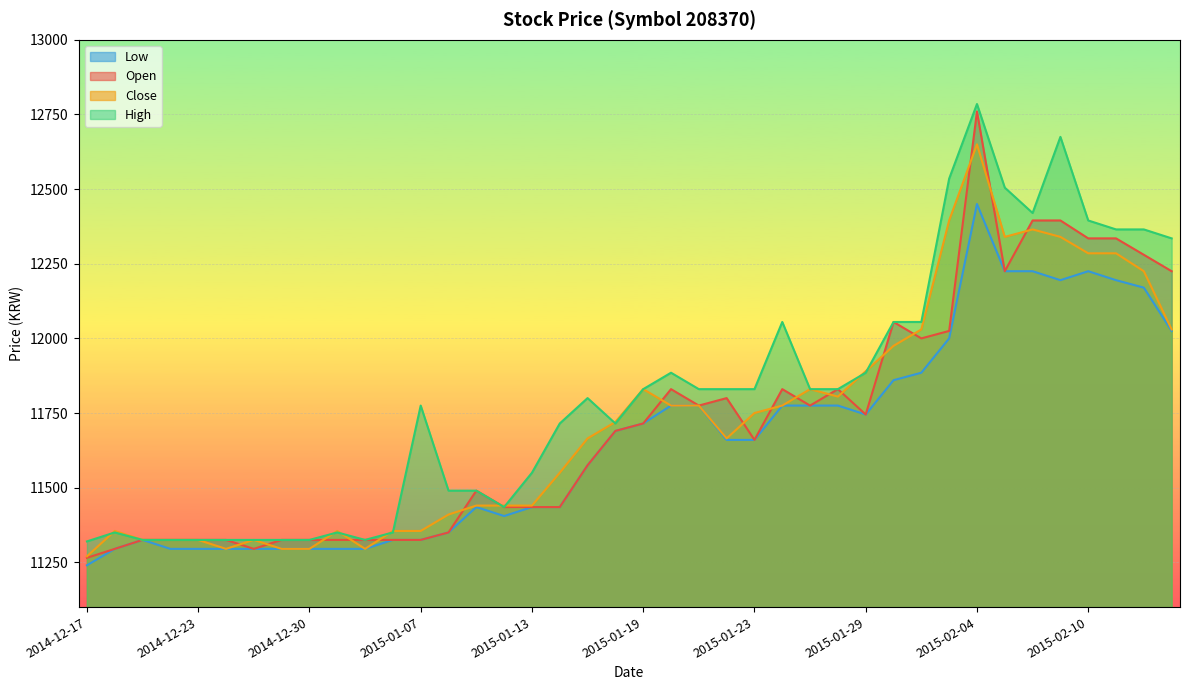

What is the spread (max minus min) of values at 2014-12-22?

30